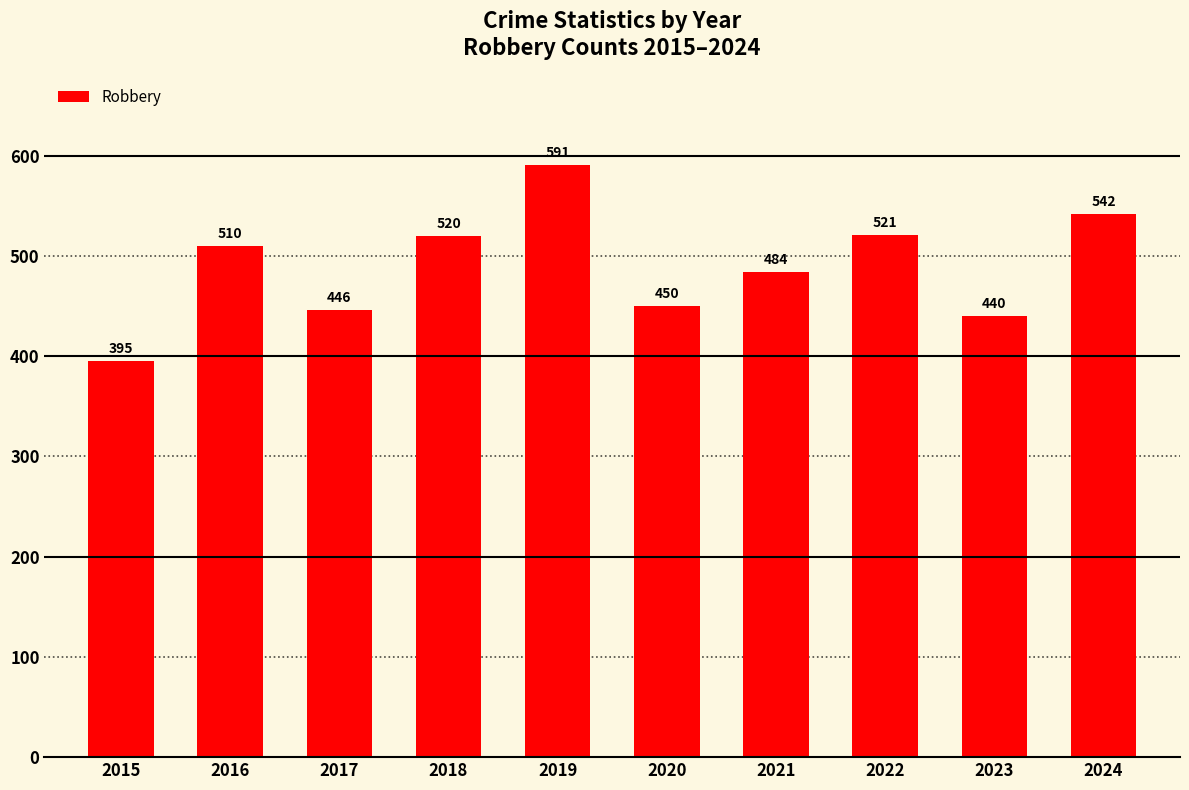

Reading left to right, transcribe all the data shown in this chart.

2015=395	2016=510	2017=446	2018=520	2019=591	2020=450	2021=484	2022=521	2023=440	2024=542